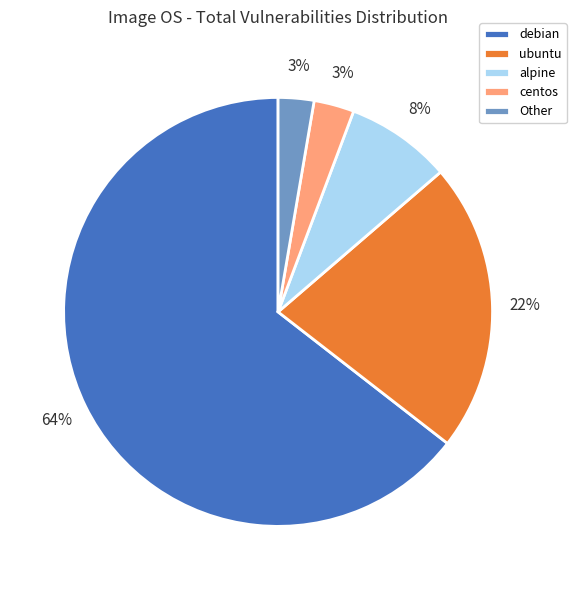

Which category has the biggest portion of the pie?

debian